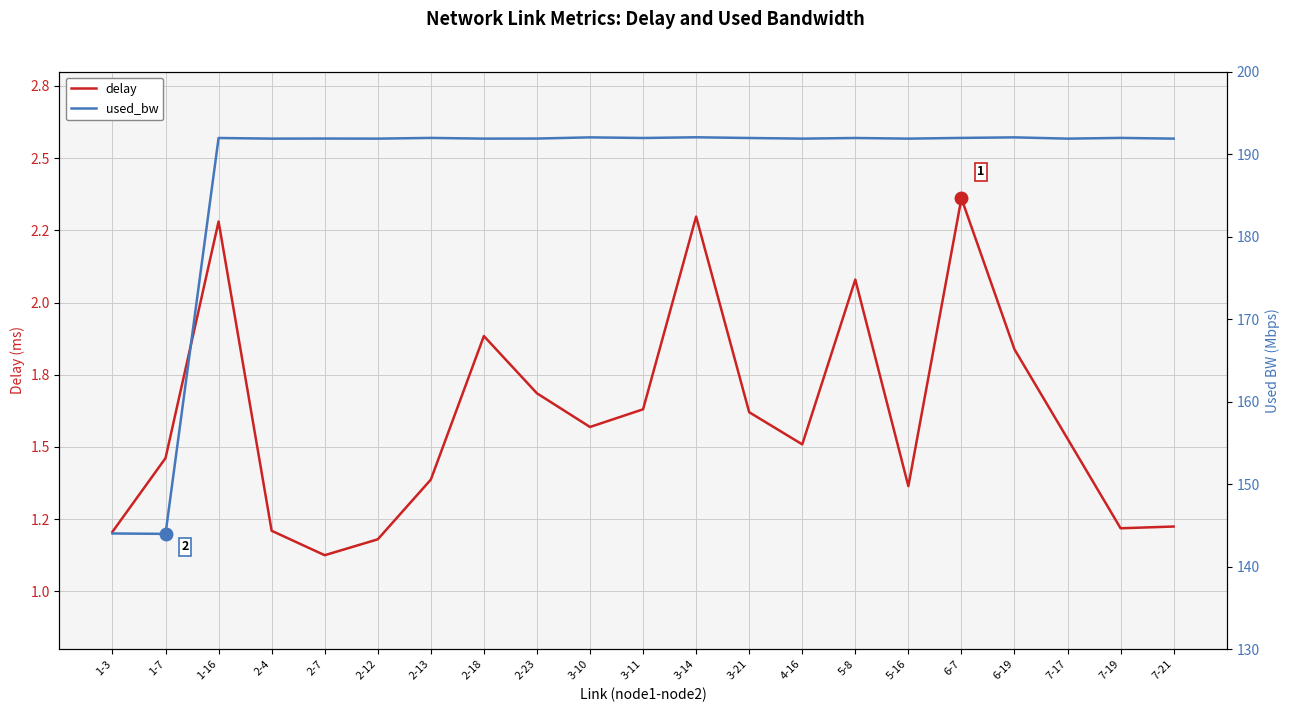

Rank the categories by used_bw value from lowest to highest.

1-7, 1-3, 2-4, 2-12, 2-18, 4-16, 5-16, 7-17, 7-21, 2-7, 2-23, 1-16, 5-8, 3-11, 3-21, 6-7, 7-19, 2-13, 3-10, 6-19, 3-14